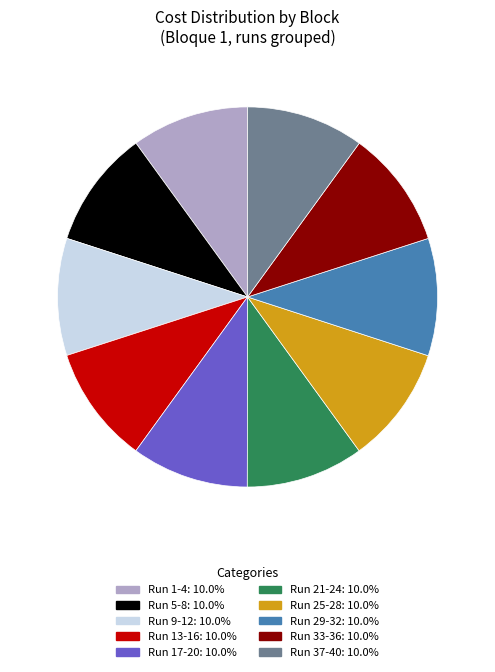

Is there any slice that represents more than half of the pie?

No